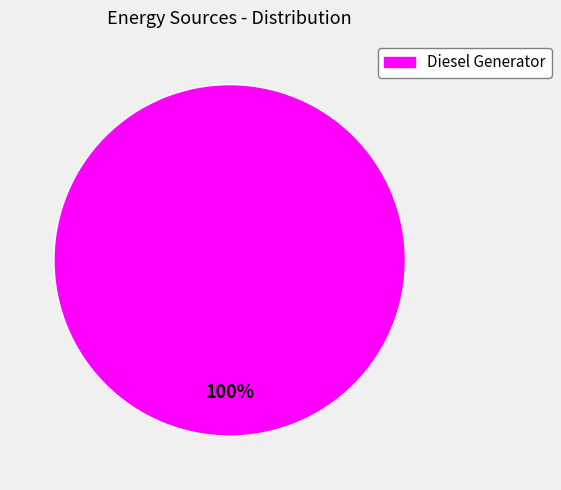

True or false: Diesel Generator accounts for 100% of the total.

True